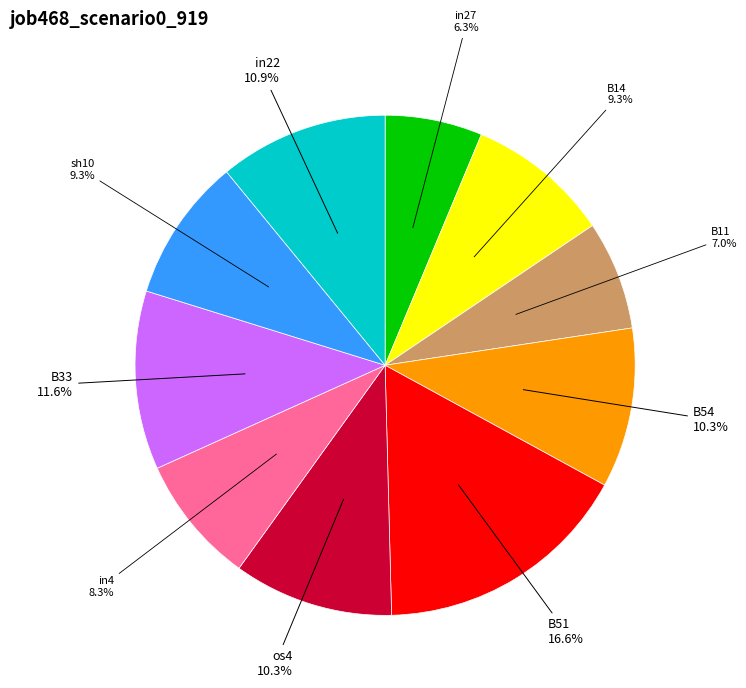

Which slice is the smallest?

in27